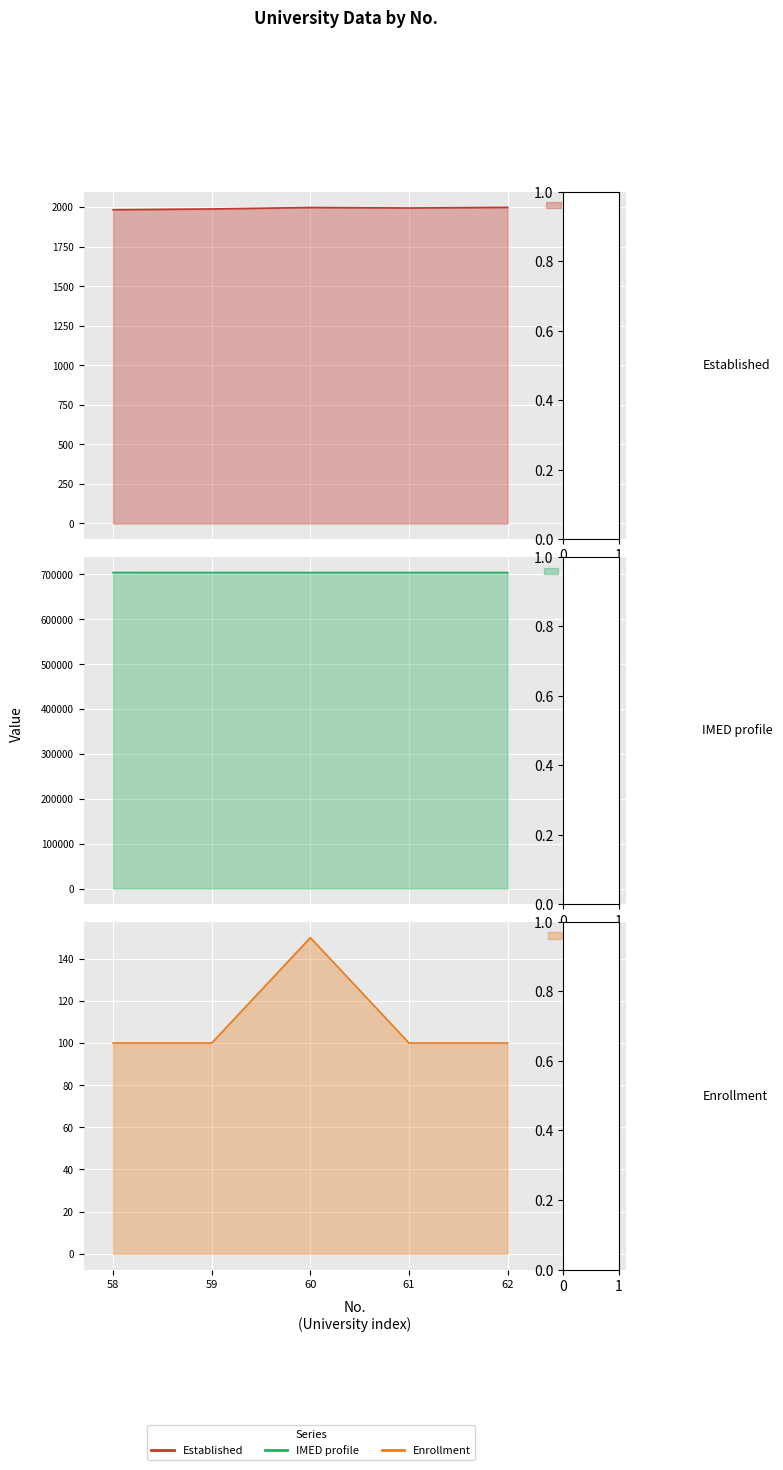

What is the sum of all Established values?

9960